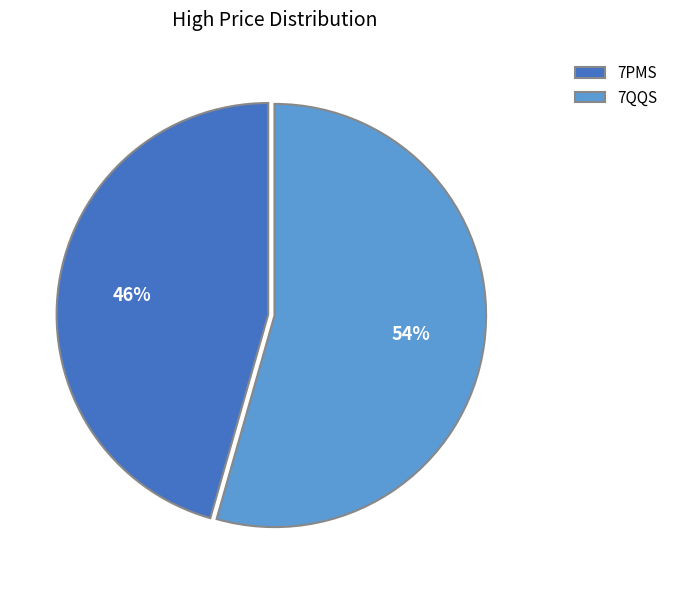

To the nearest percent, what portion does 7PMS represent?

46%